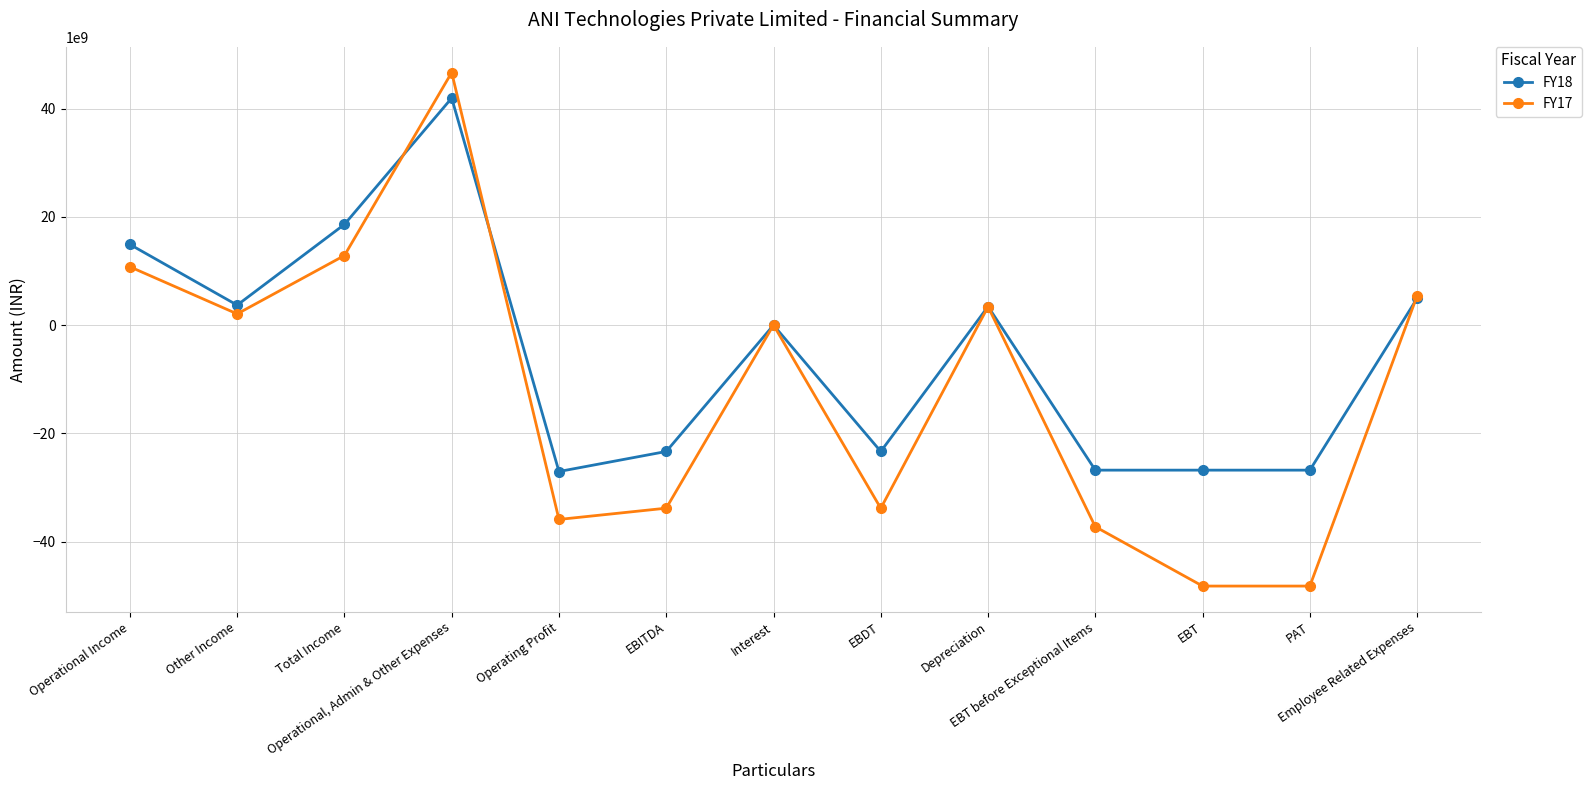

At which category is the sum across all series the highest?

Operational, Admin & Other Expenses